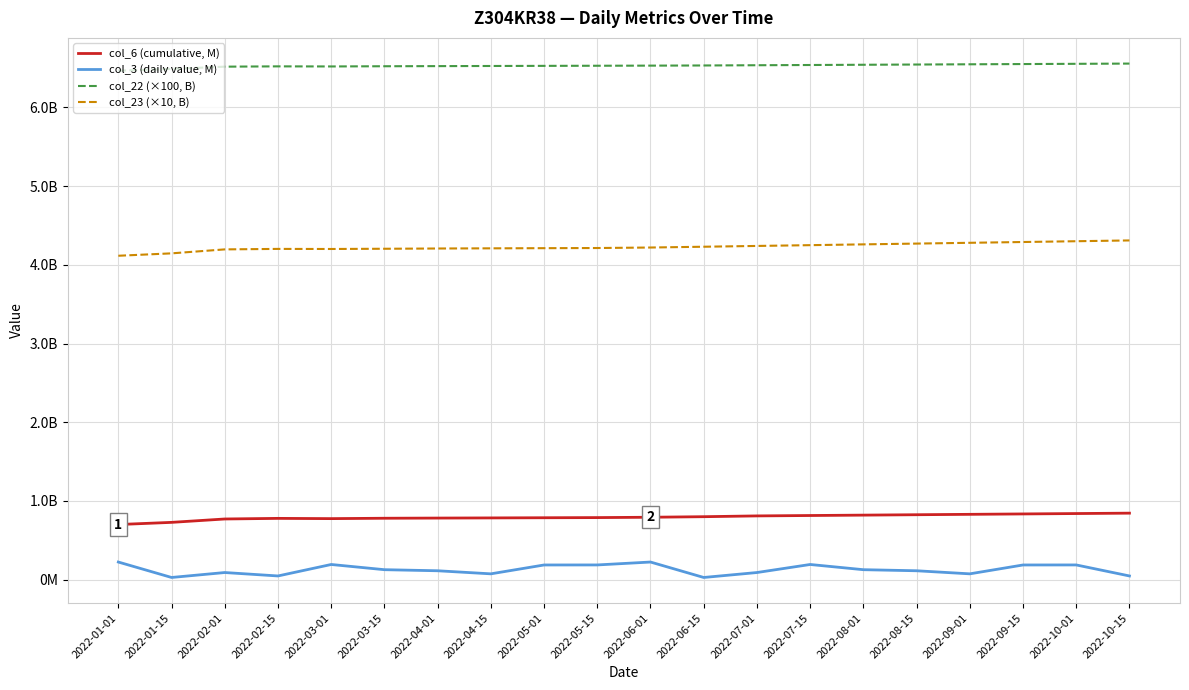

What are all the series names shown in the legend?

col_6 (cumulative, M), col_3 (daily value, M), col_22 (×100, B), col_23 (×10, B)